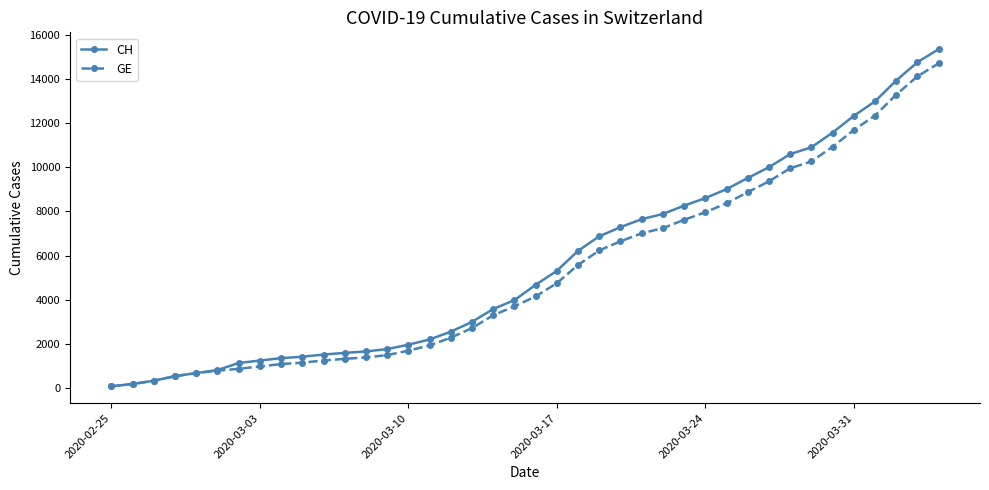

Which series has the widest spread of values?

CH